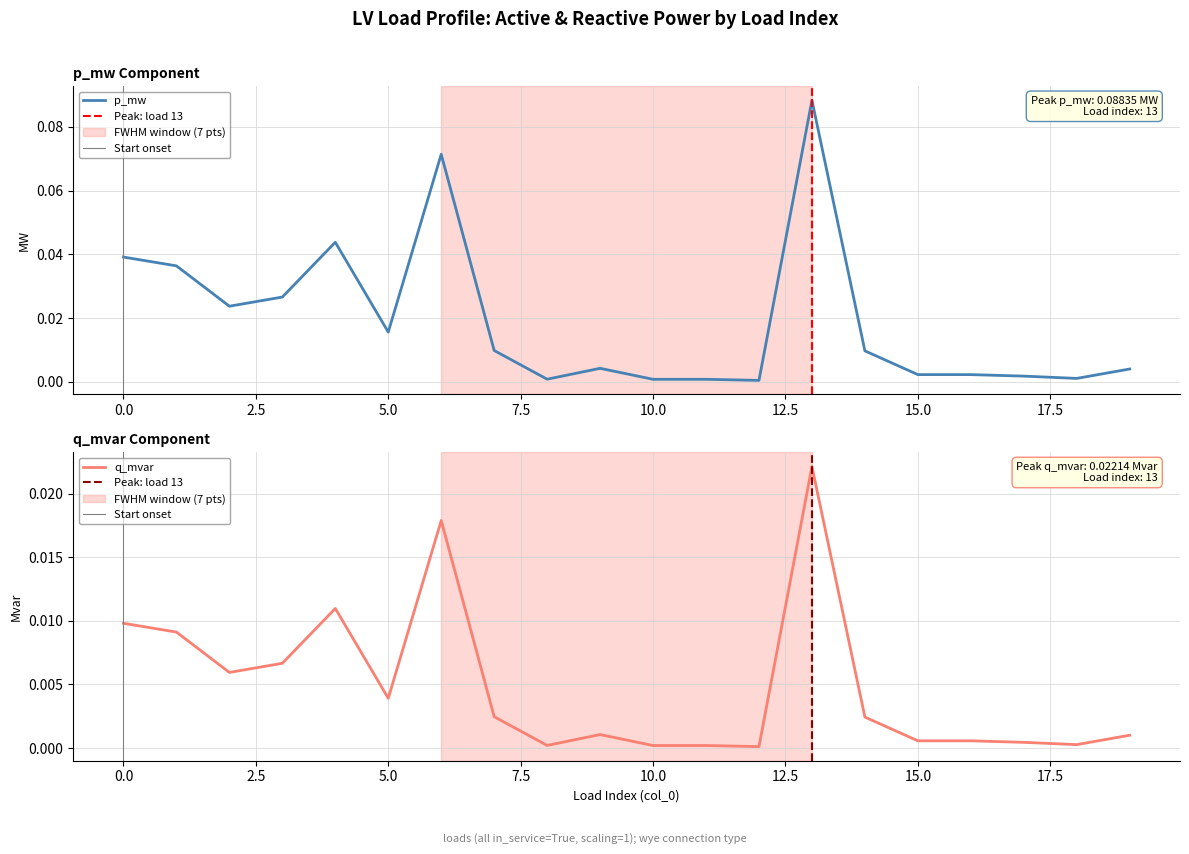

Count the number of data series in this chart.

2